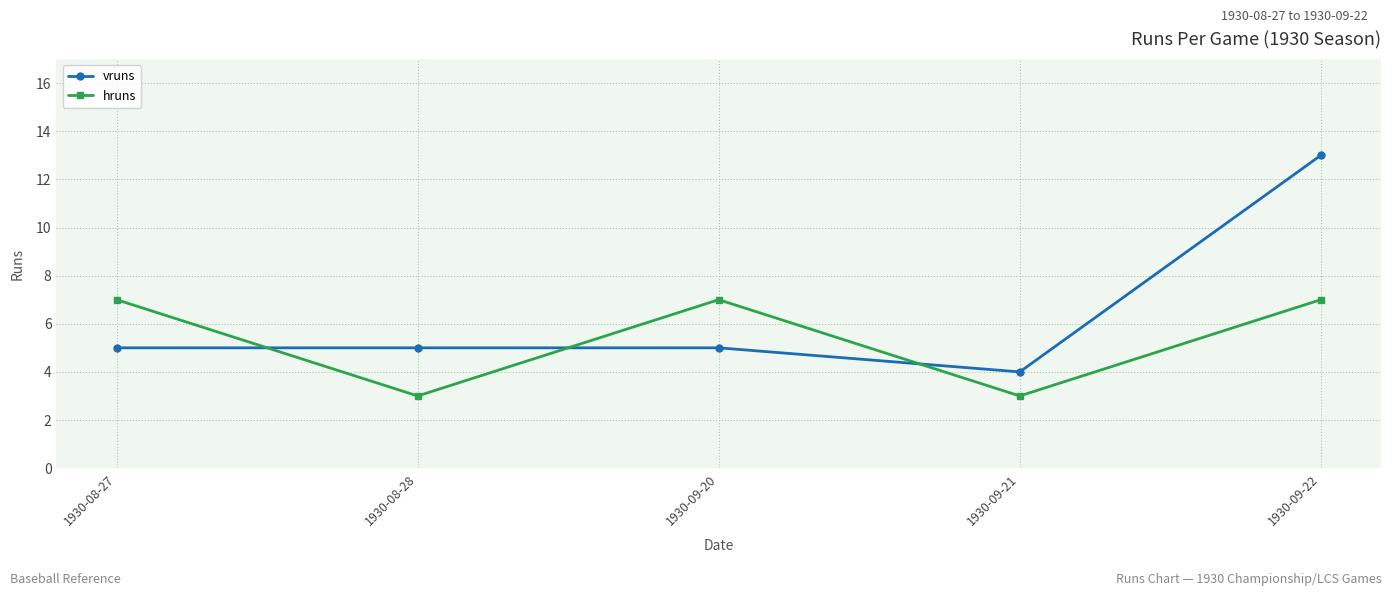

What is the approximate value of vruns at 1930-09-22?

13